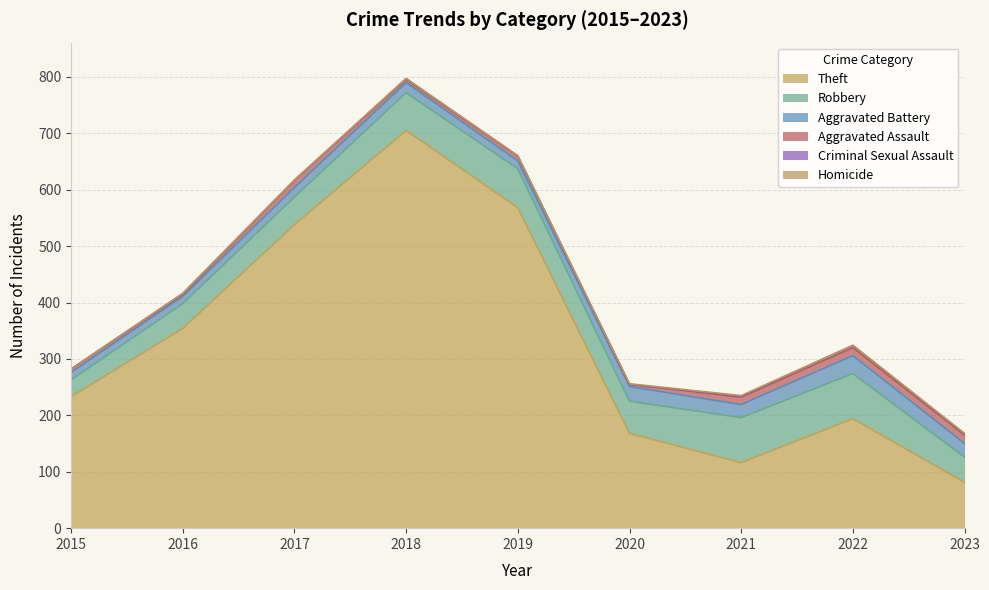

In Theft, how many points are lower than both neighbors (excluding endpoints)?

1